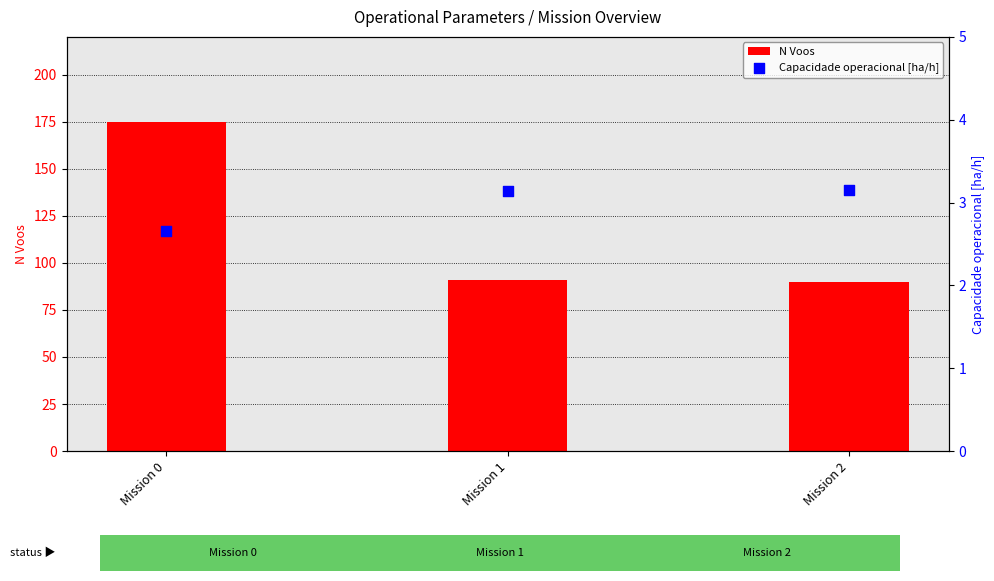

Which series has the widest spread of Y values?

N Voos